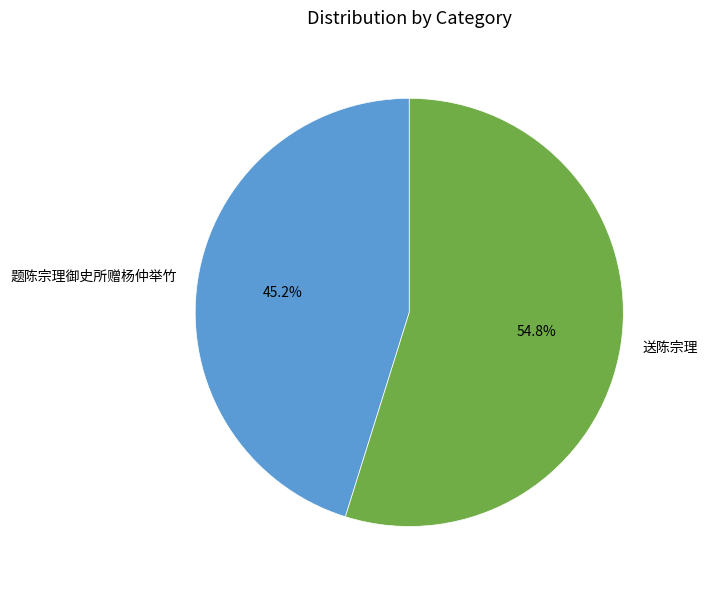

Is 题陈宗理御史所赠杨仲举竹 the majority of the pie?

No